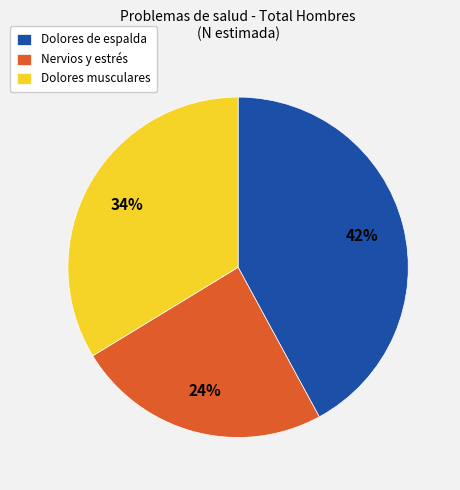

Rank the categories by value from lowest to highest.

Nervios y estrés, Dolores musculares, Dolores de espalda